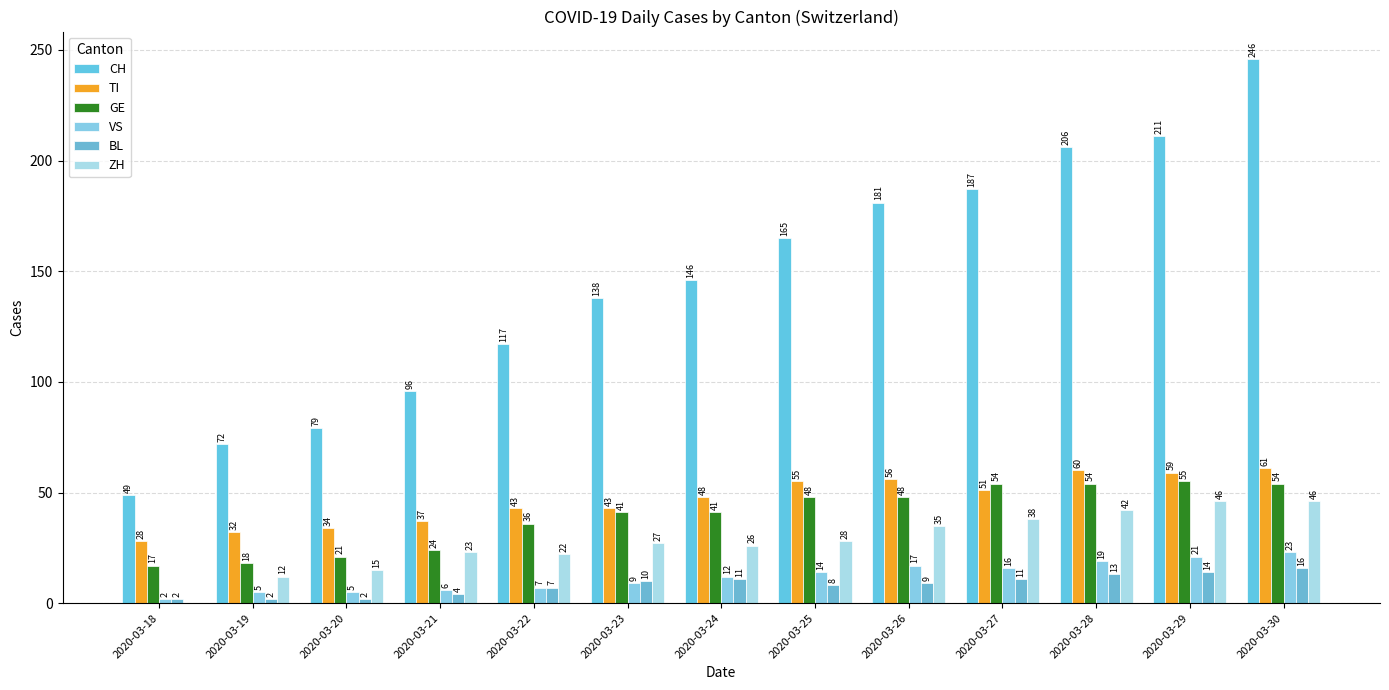

True or false: ZH has a value of 35 at 2020-03-26.

True